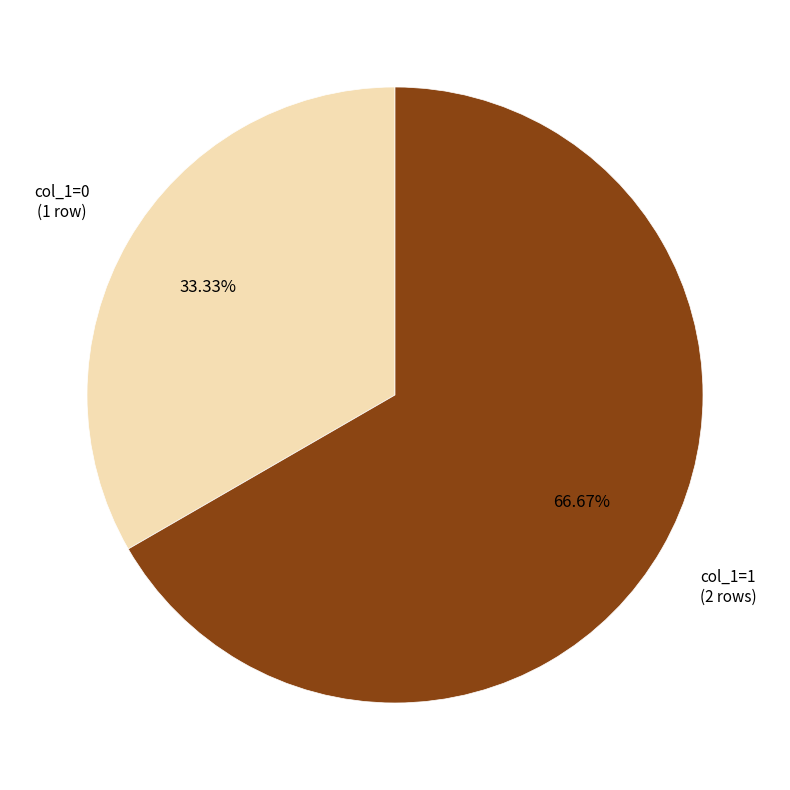

Does any single category account for the majority?

Yes